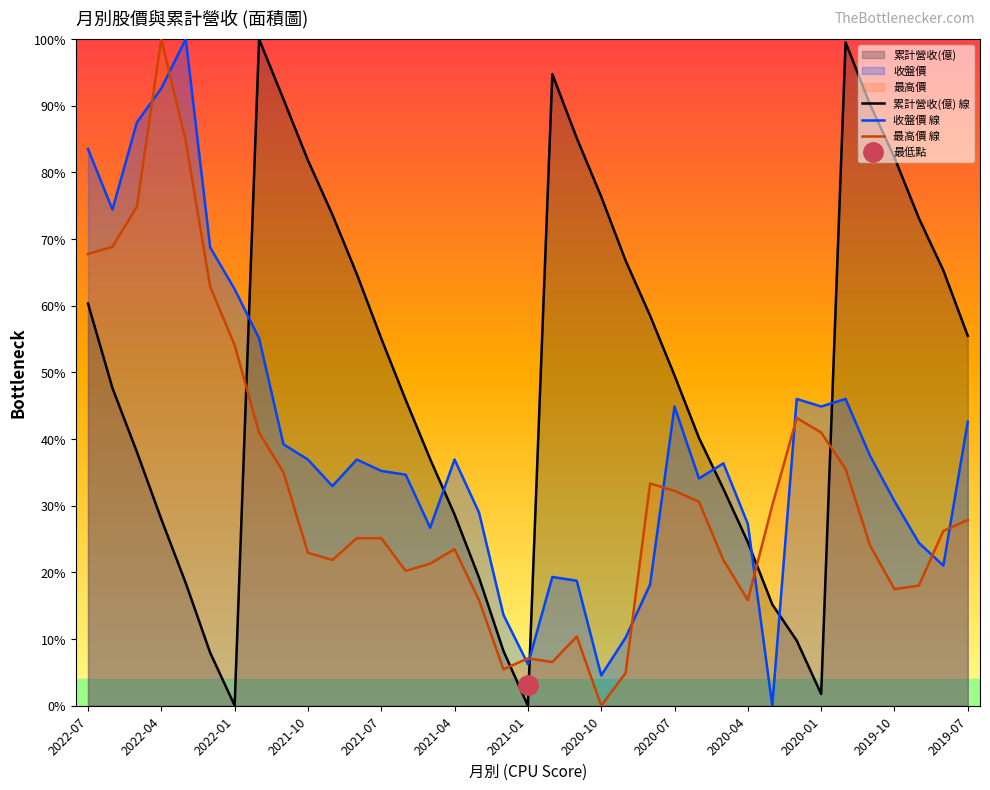

After their last crossing, which series has the higher values: 最高價 線 or 累計營收(億) 線?

累計營收(億) 線